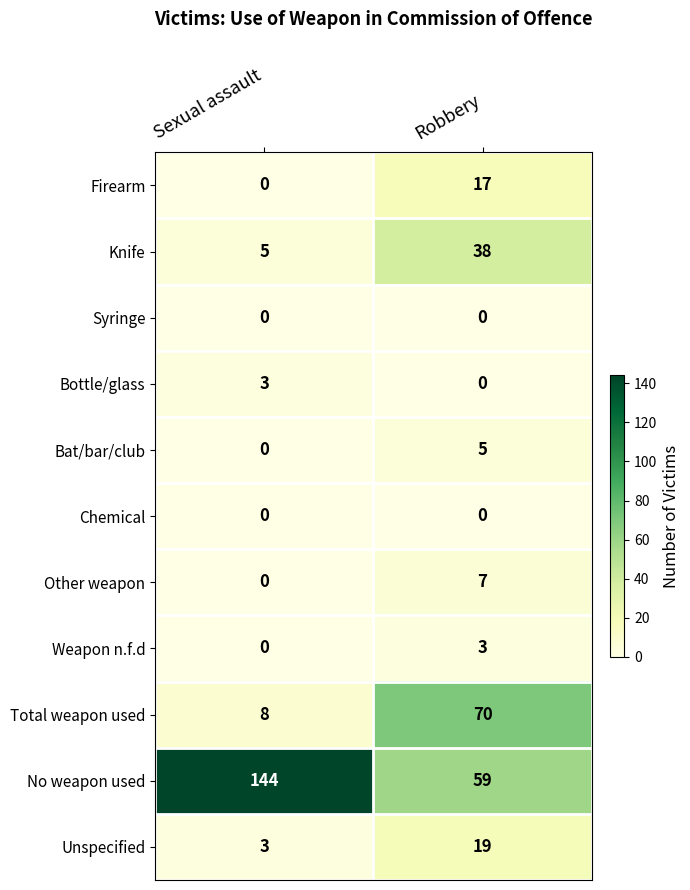

What is the average value of the Other weapon series?

4